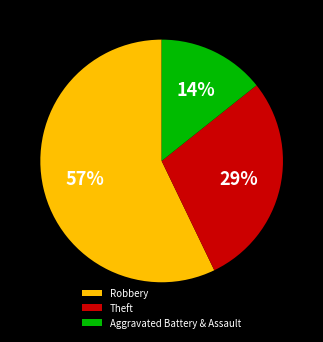

Is Theft the majority of the pie?

No